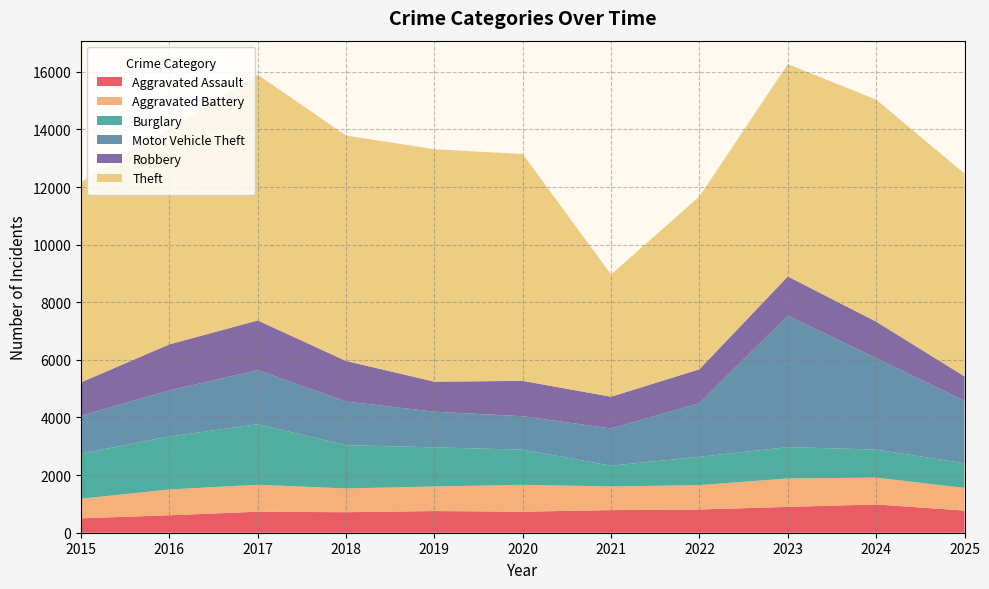

Reading left to right, transcribe all the data shown in this chart.

Aggravated Assault: 2015=500	2016=606	2017=729	2018=712	2019=752	2020=730	2021=785	2022=807	2023=896	2024=982	2025=769
Aggravated Battery: 2015=681	2016=896	2017=936	2018=826	2019=853	2020=933	2021=821	2022=847	2023=987	2024=930	2025=787
Burglary: 2015=1568	2016=1837	2017=2102	2018=1501	2019=1358	2020=1220	2021=722	2022=982	2023=1088	2024=976	2025=853
Motor Vehicle Theft: 2015=1313	2016=1600	2017=1877	2018=1515	2019=1238	2020=1161	2021=1290	2022=1864	2023=4564	2024=3170	2025=2171
Robbery: 2015=1158	2016=1599	2017=1725	2018=1408	2019=1043	2020=1227	2021=1102	2022=1175	2023=1360	2024=1270	2025=847
Theft: 2015=6944	2016=7488	2017=8530	2018=7825	2019=8068	2020=7874	2021=4244	2022=6000	2023=7372	2024=7707	2025=7039